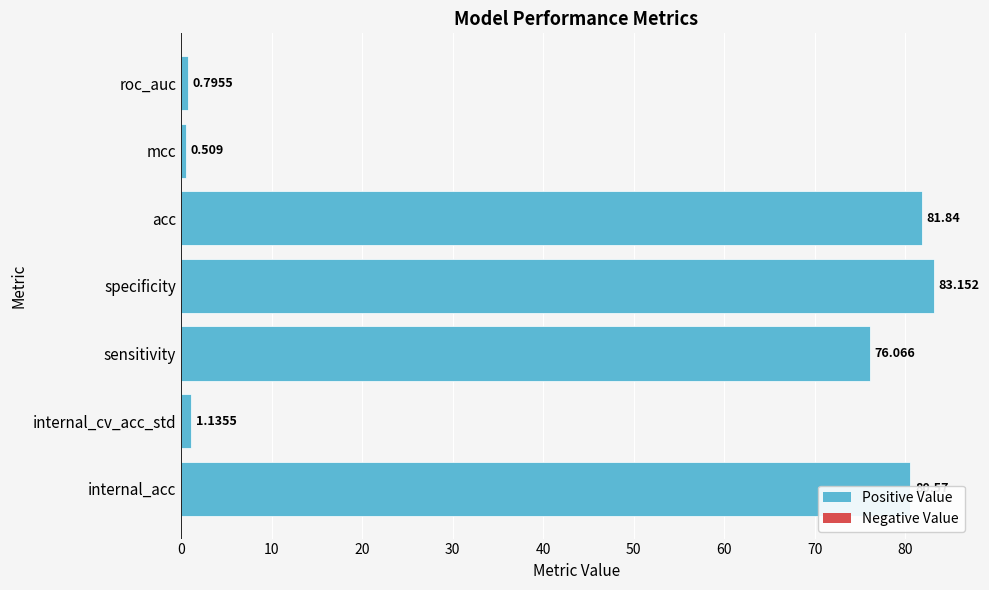

List the labels in order of value, smallest first.

mcc, roc_auc, internal_cv_acc_std, sensitivity, internal_acc, acc, specificity